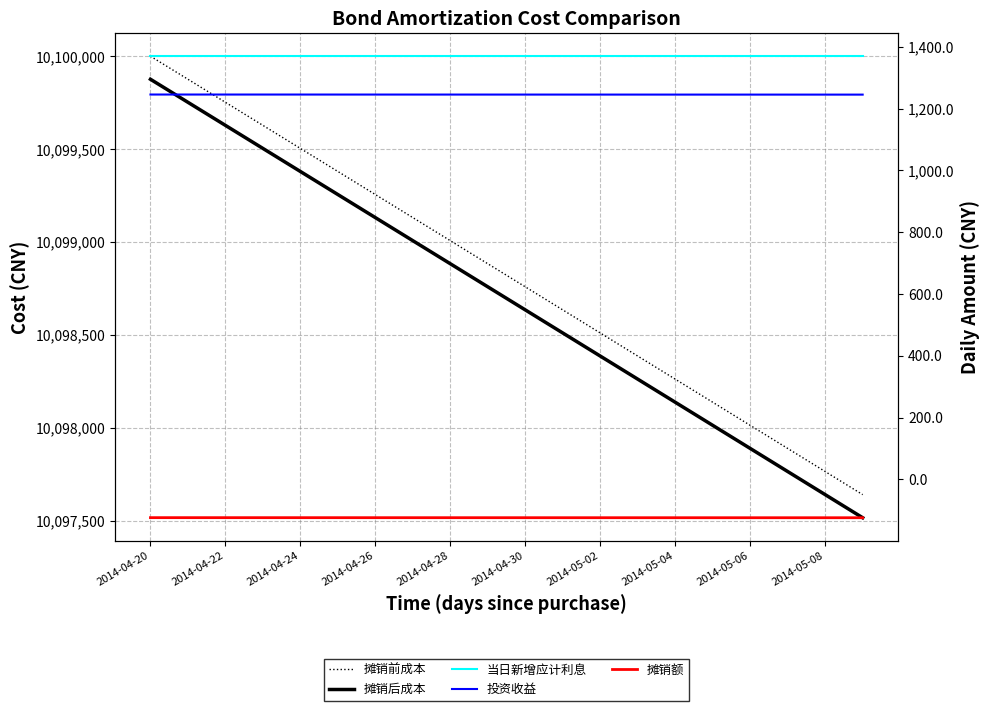

Does the chart display data point markers on the line(s)?

No